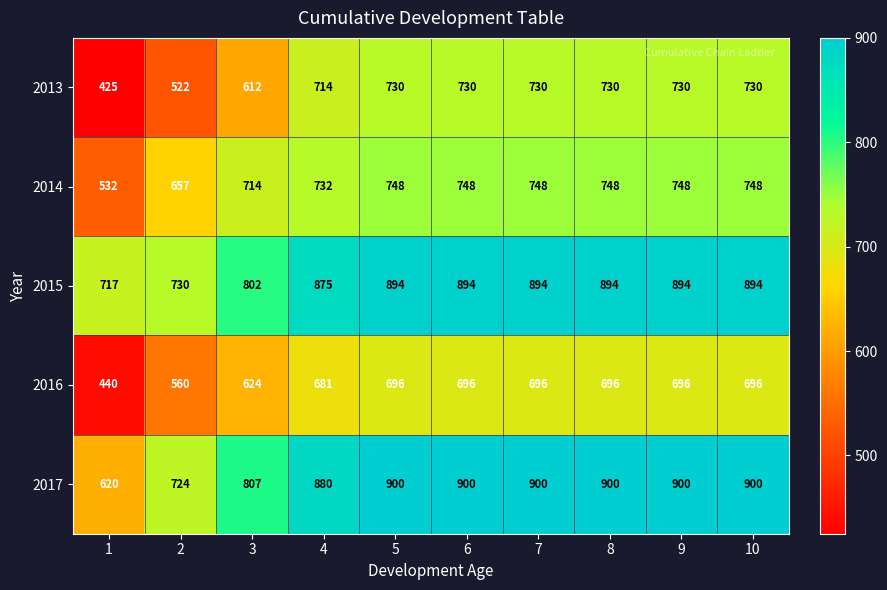

True or false: 2014 has a value of 532 at 1.

True